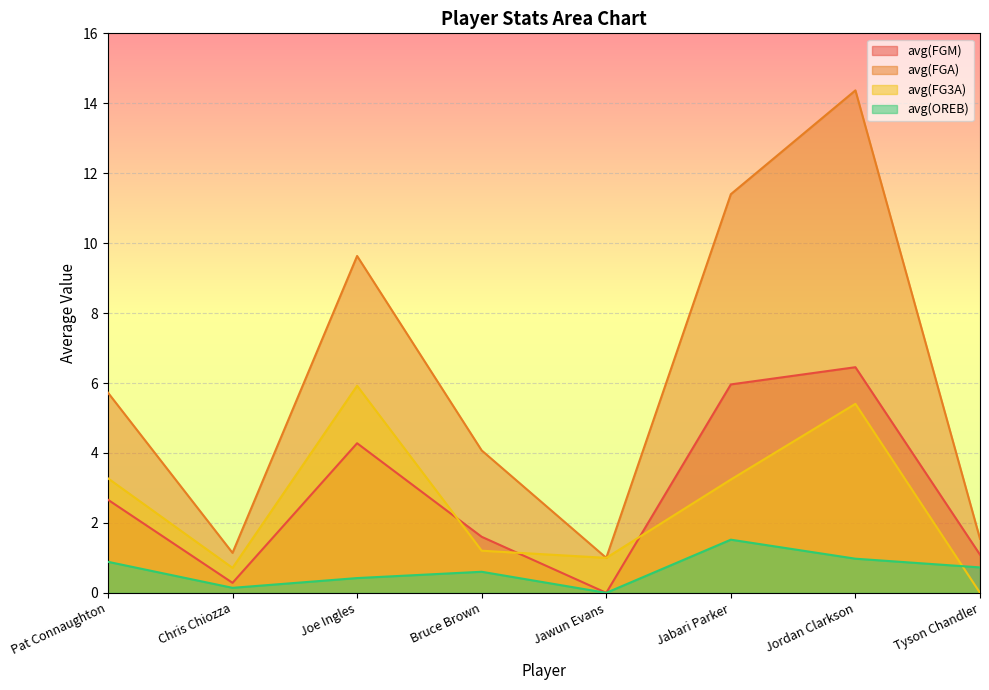

What is the label of the 6th point from the right?

Joe Ingles